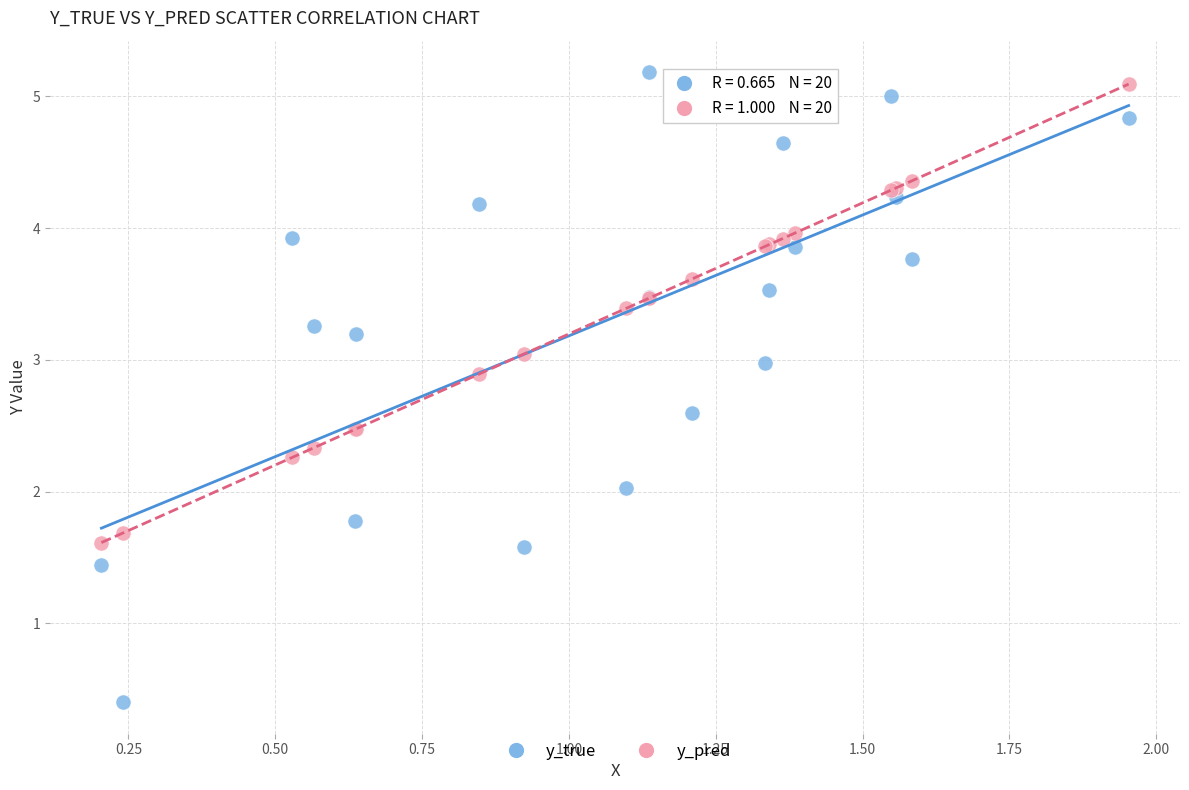

What are all the series names shown in the legend?

y_true, y_pred